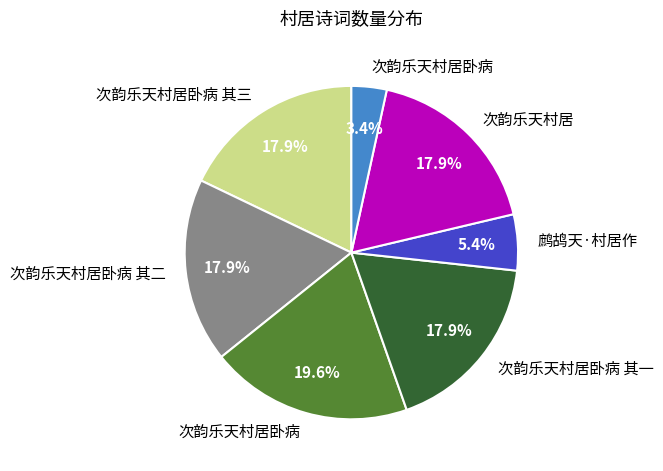

Is there a majority slice in this chart?

No